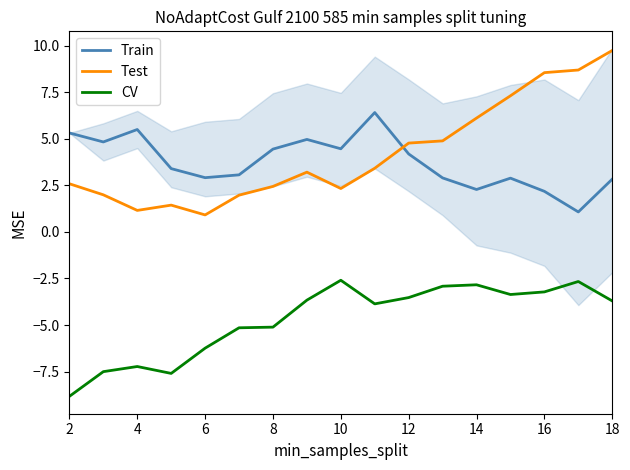

True or false: Train has a value of 6.4 at 12.

False